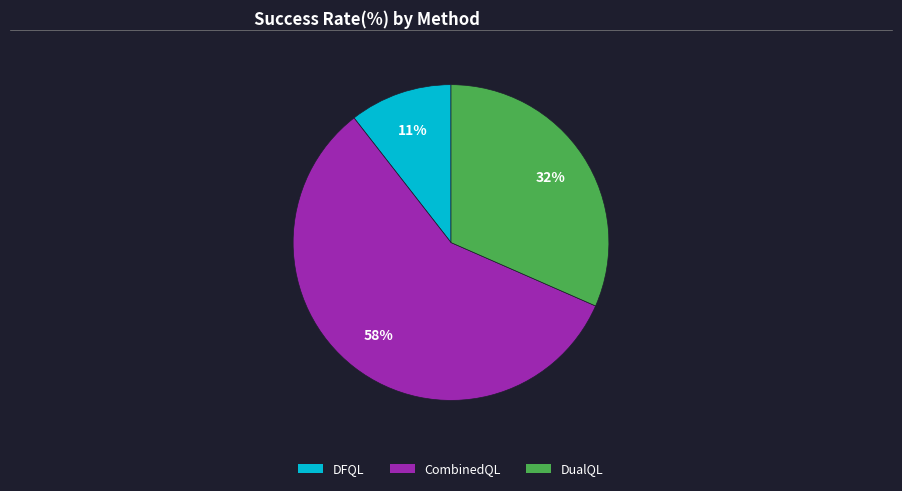

To the nearest percent, what is the difference between the largest and smallest slice percentages?

47%